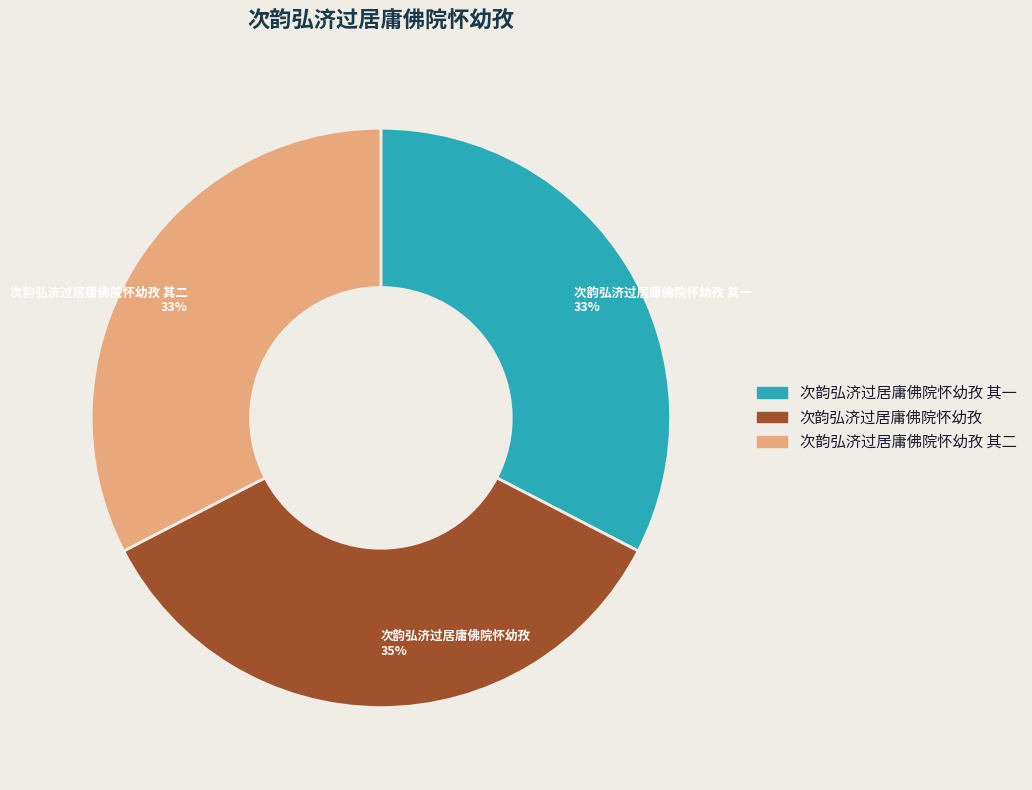

Is 次韵弘济过居庸佛院怀幼孜 其二 the majority of the pie?

No